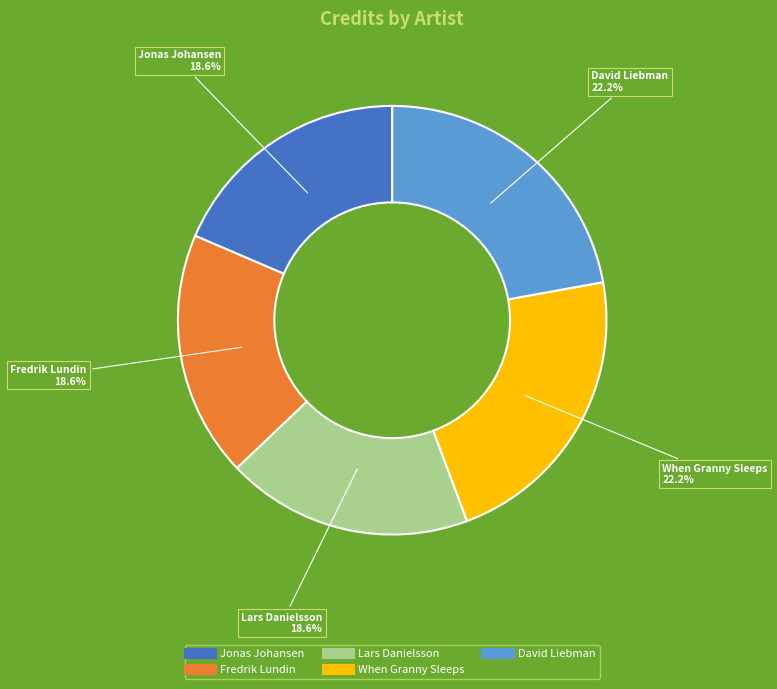

To the nearest percent, what is the combined percentage of When Granny Sleeps and Lars Danielsson?

41%